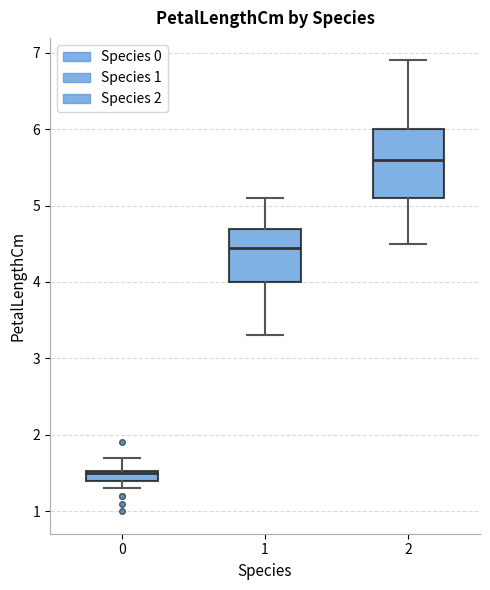

Where is the lower edge of the box at x = 1 on the y-axis? The values are not printed on the chart, so give them approximately, as read against the axis.

4.0